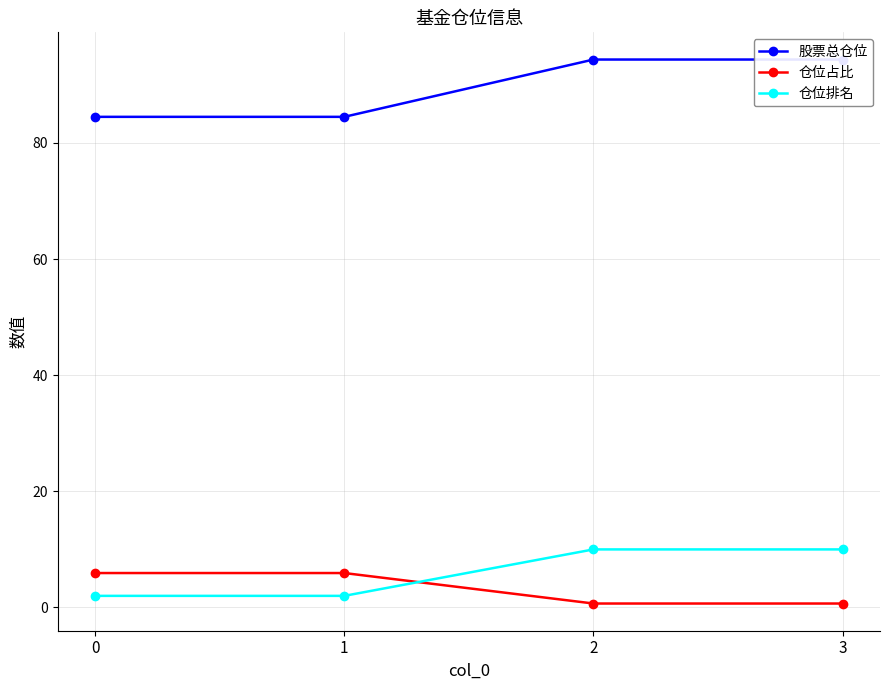

The value of 股票总仓位 at 0 is 84.5. True or false?

True